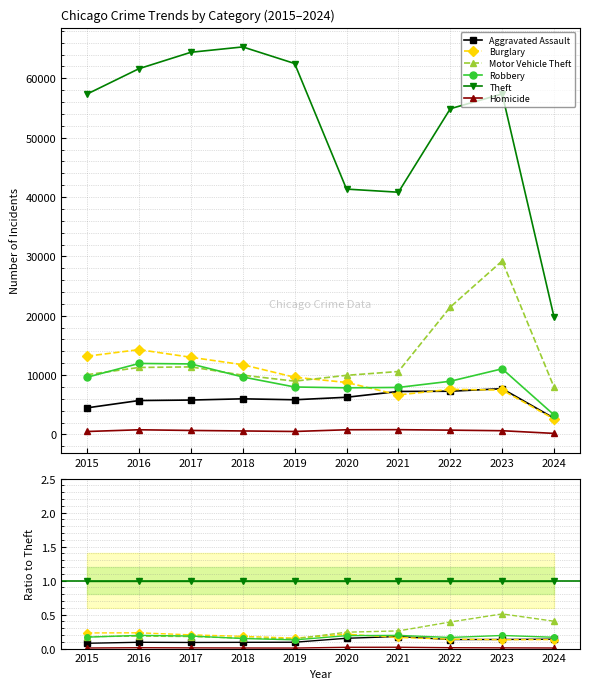

True or false: Motor Vehicle Theft has more than 1 points higher than both neighbors.

True